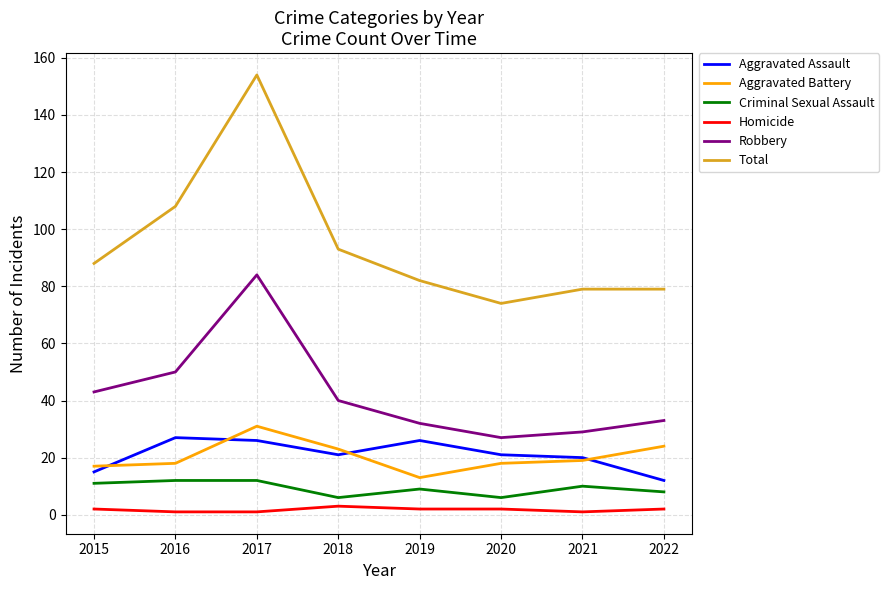

Which series changed the most between 2016 and 2019?

Total